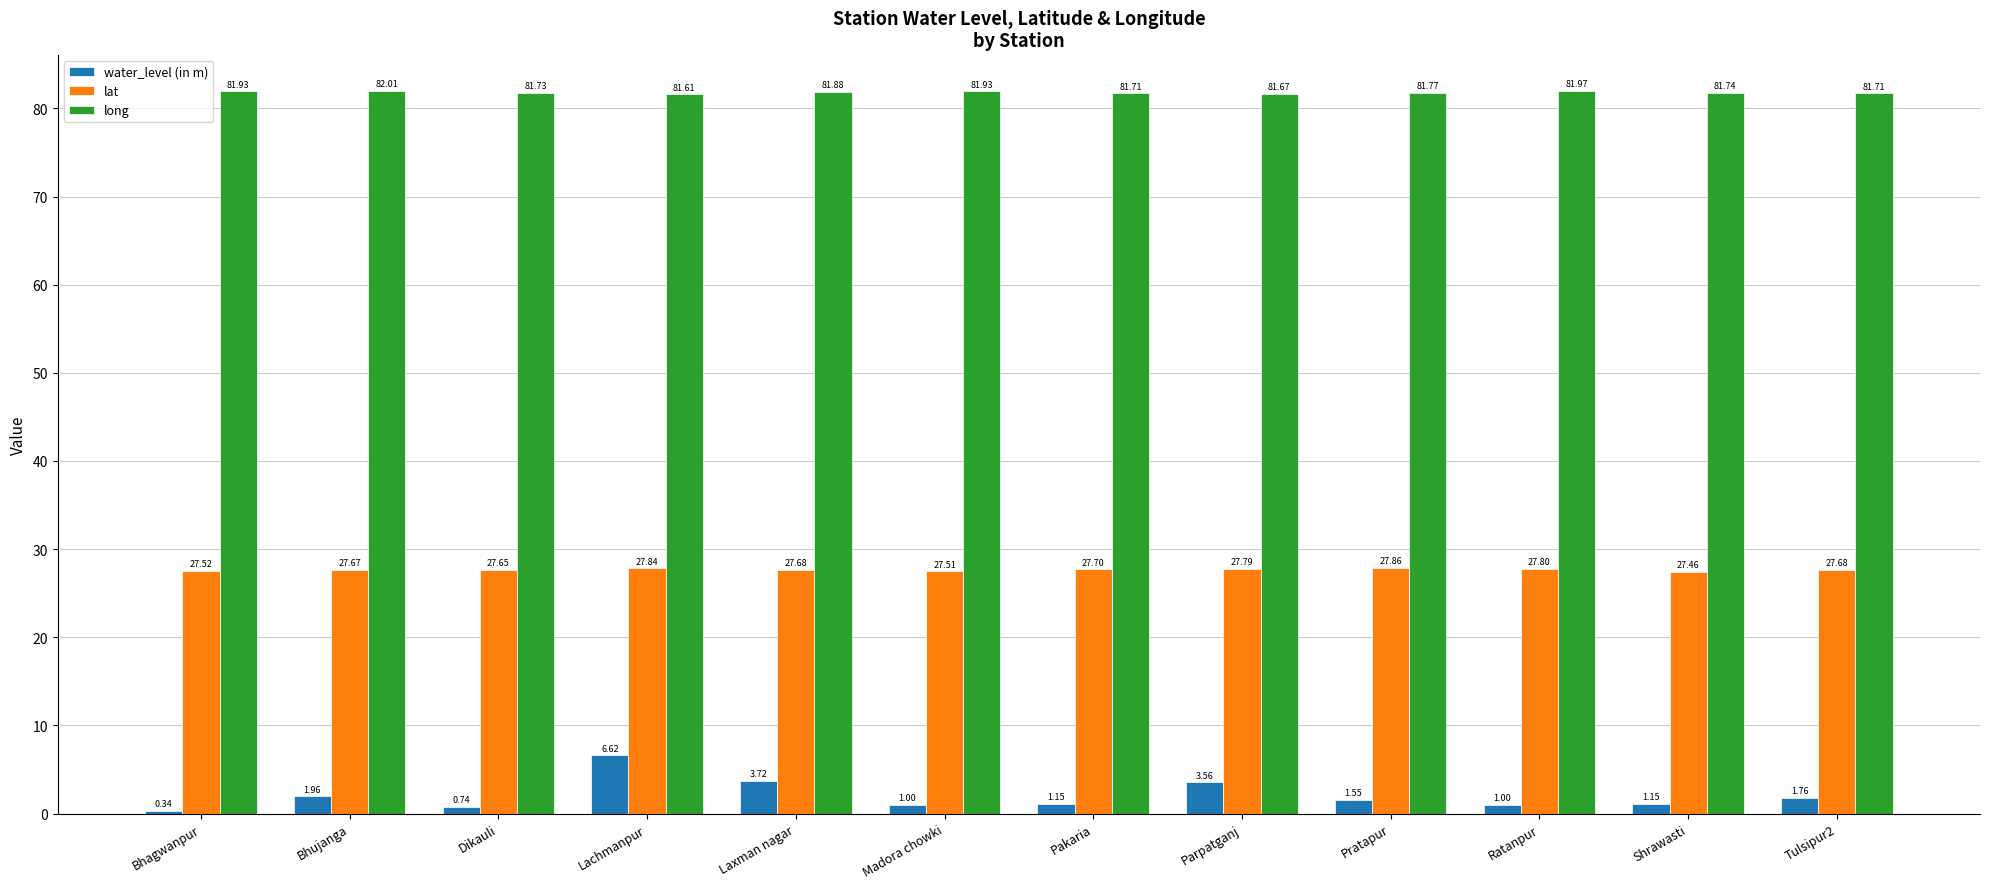

Which series has the largest range (max minus min)?

water_level (in m)